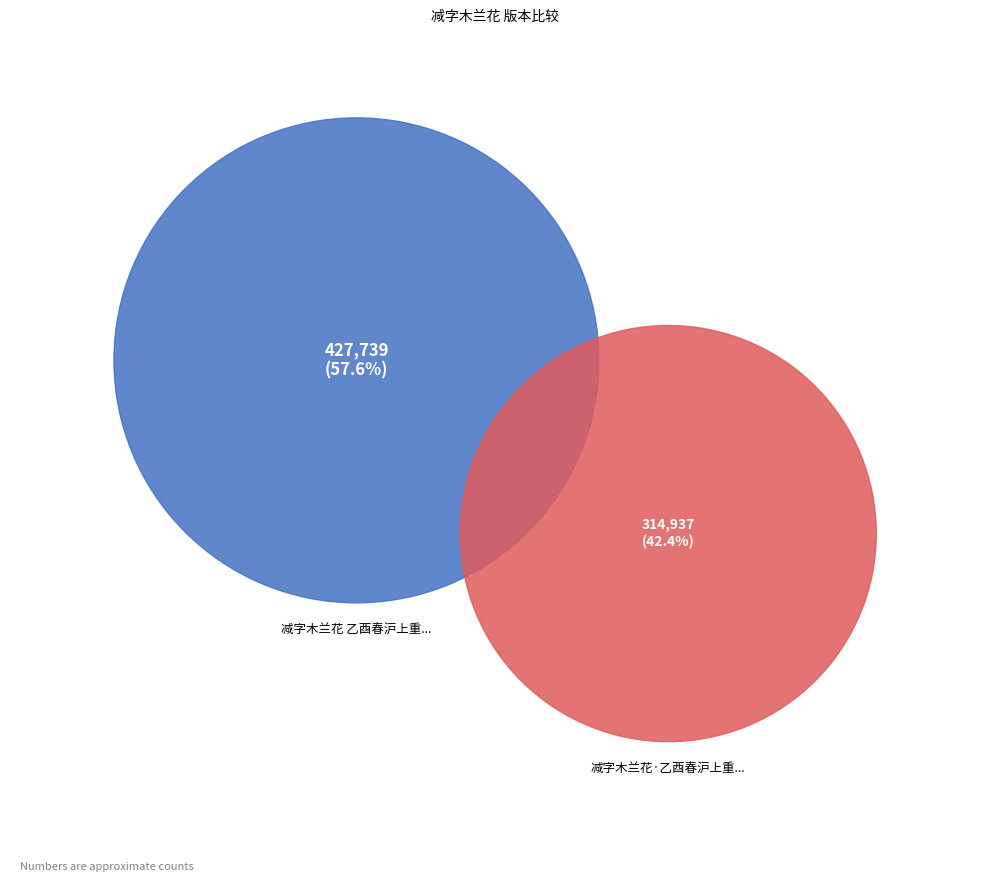

Rank the categories by value from lowest to highest.

减字木兰花·乙酉春沪上重遇郎静山, 减字木兰花 乙酉春沪上重遇郎静山，赋赠